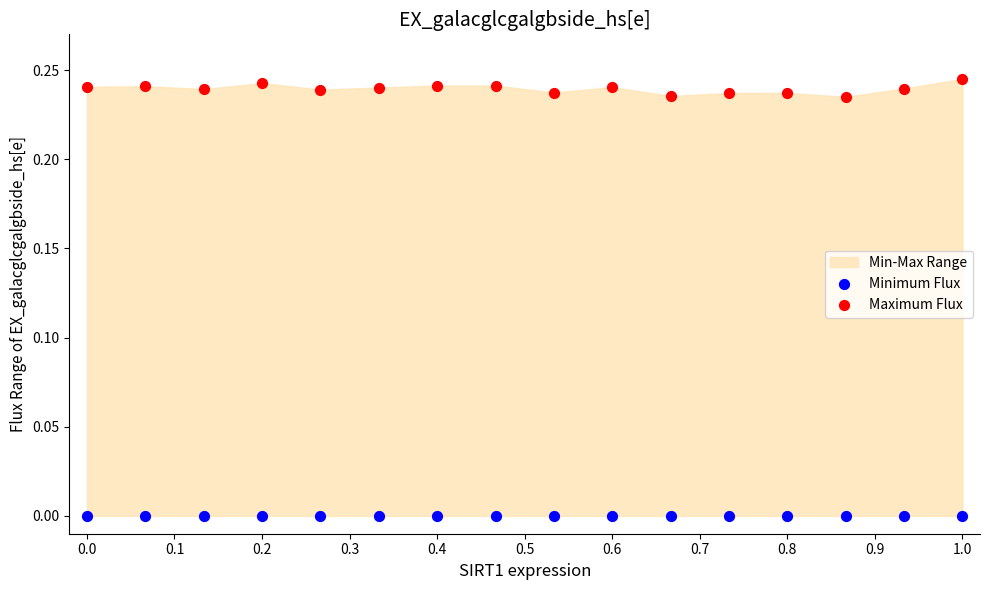

Which series contains the highest Y value?

Maximum Flux